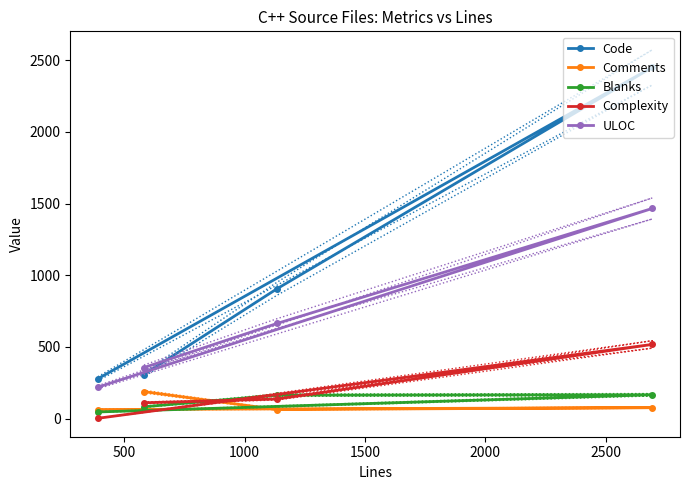

What is the lowest value of the ULOC series?

220